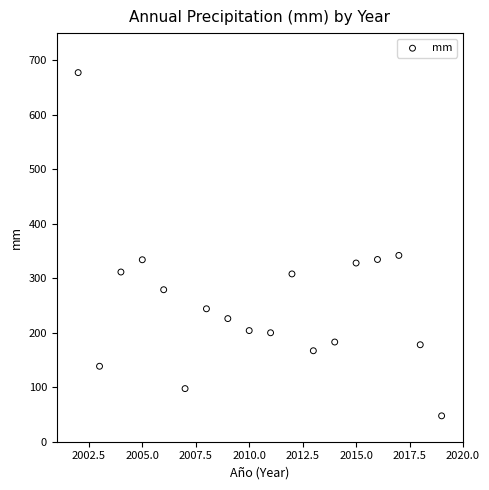

What is the range of X values (max minus min)?

17.0